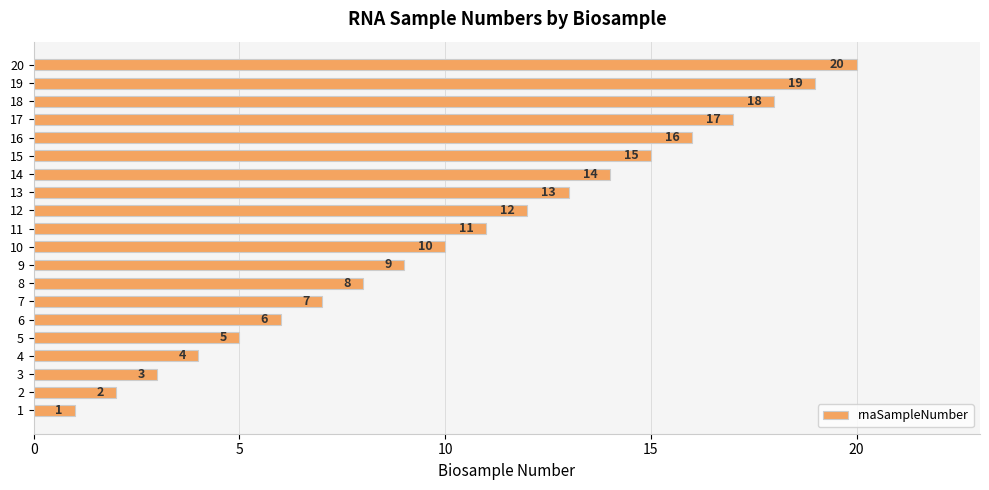

Count the number of data series in this chart.

1